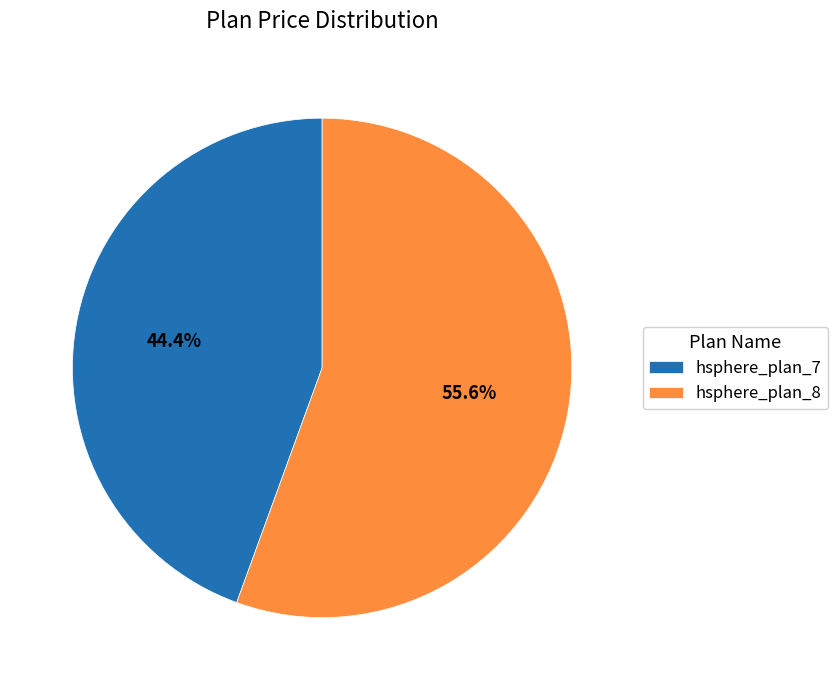

How many slices are in this pie chart?

2